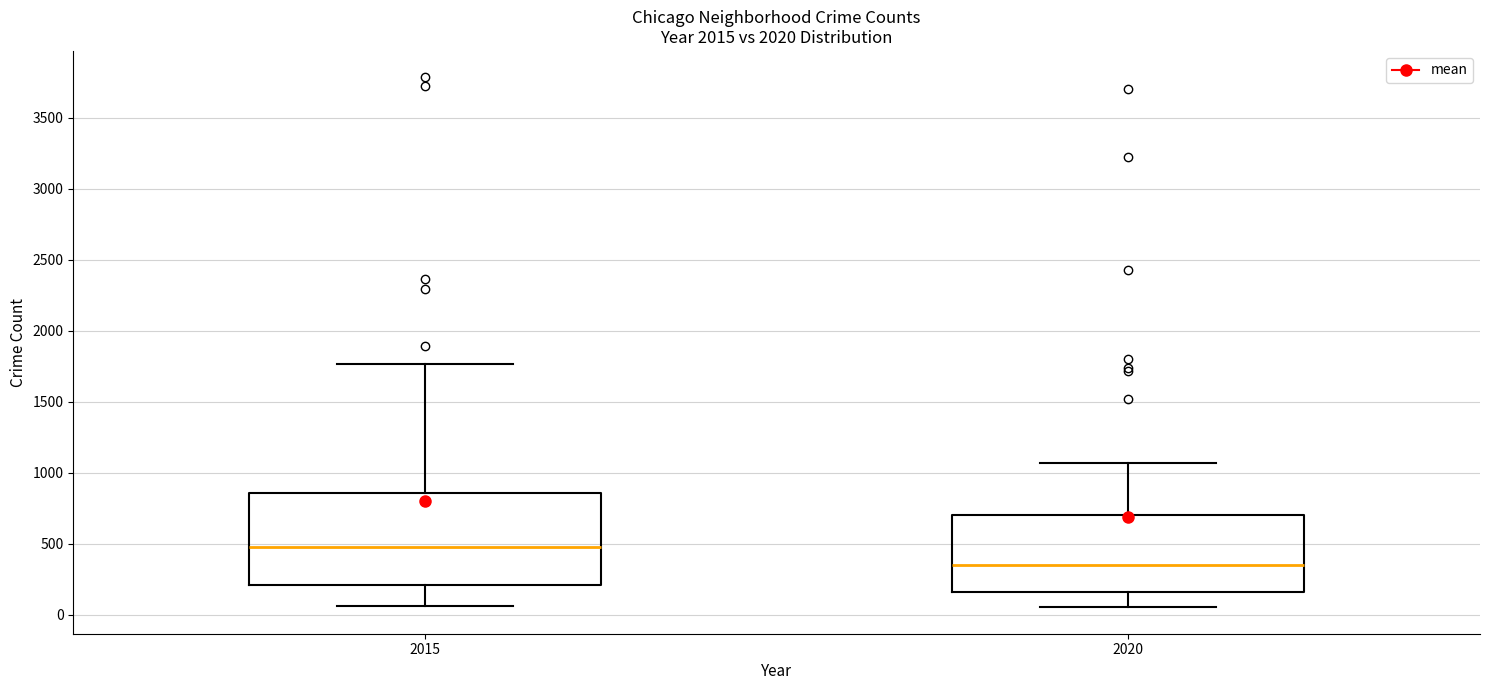

Reading left to right, read every box against the y-axis: the position of its median line, the range the box covers, and the ends of its whiskers. The values are not printed on the chart, so give them approximately, as read against the axis.

2015: median 500, box 200 to 850, whiskers 50 to 1750
2020: median 350, box 150 to 700, whiskers 50 to 1050